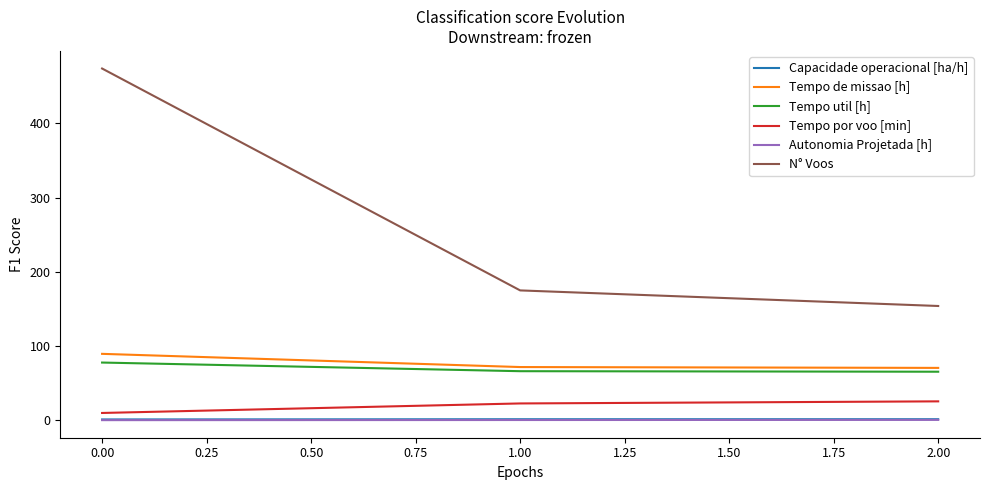

What is the maximum value shown in the chart?

474.0